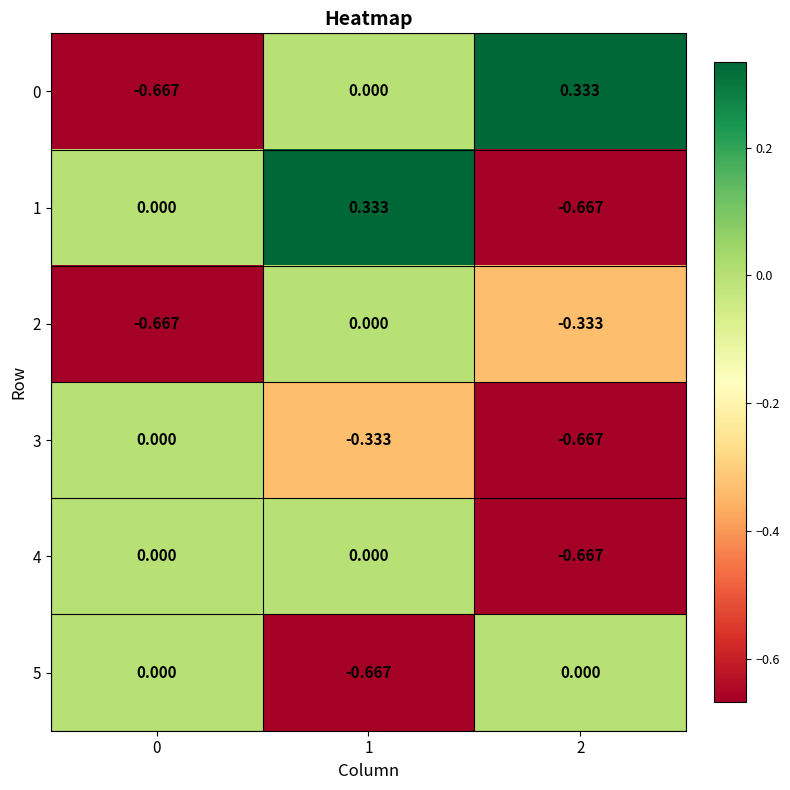

How many values in 4 are below zero?

1